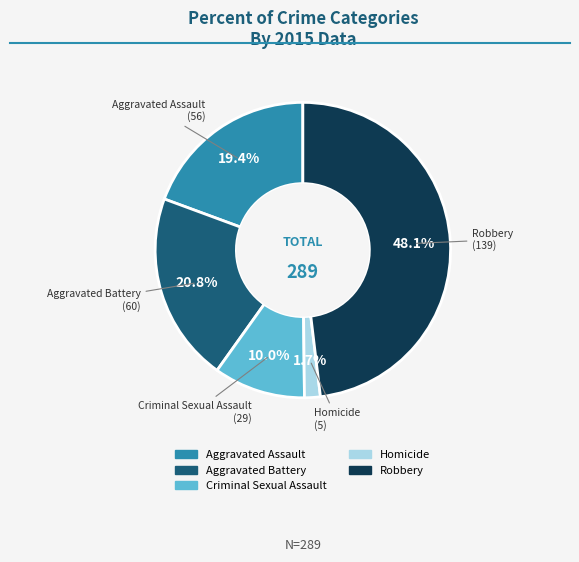

Count the number of slices in the pie.

5